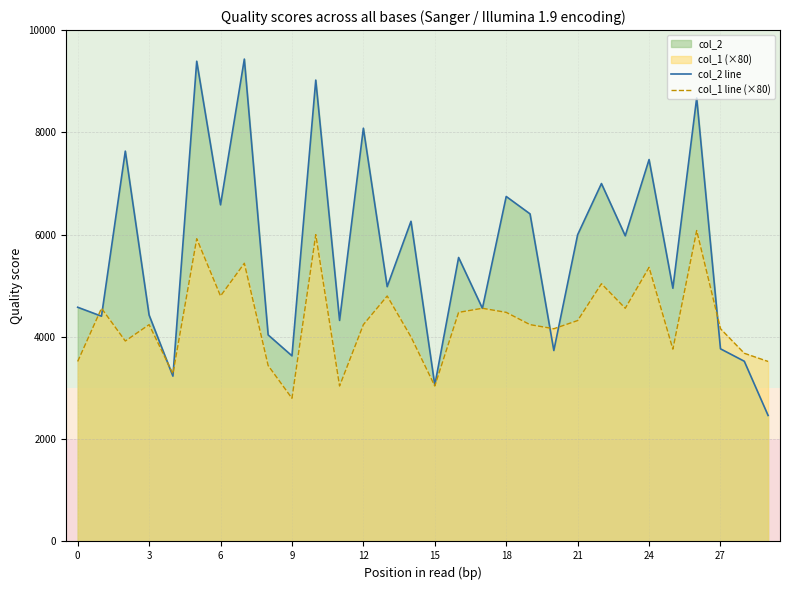

Which series has the largest total across all categories?

col_2 line